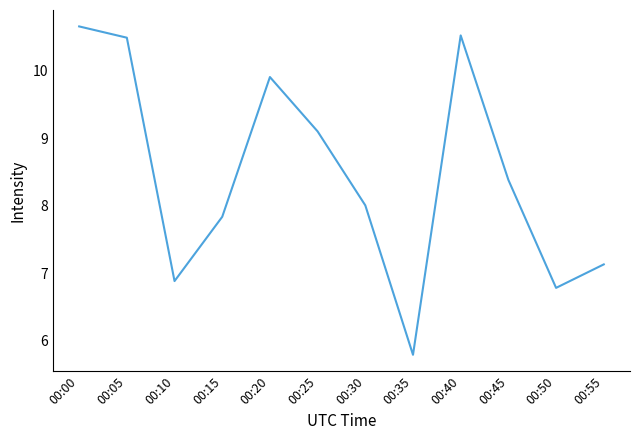

True or false: the data shows 12.6 at 00:30.

False